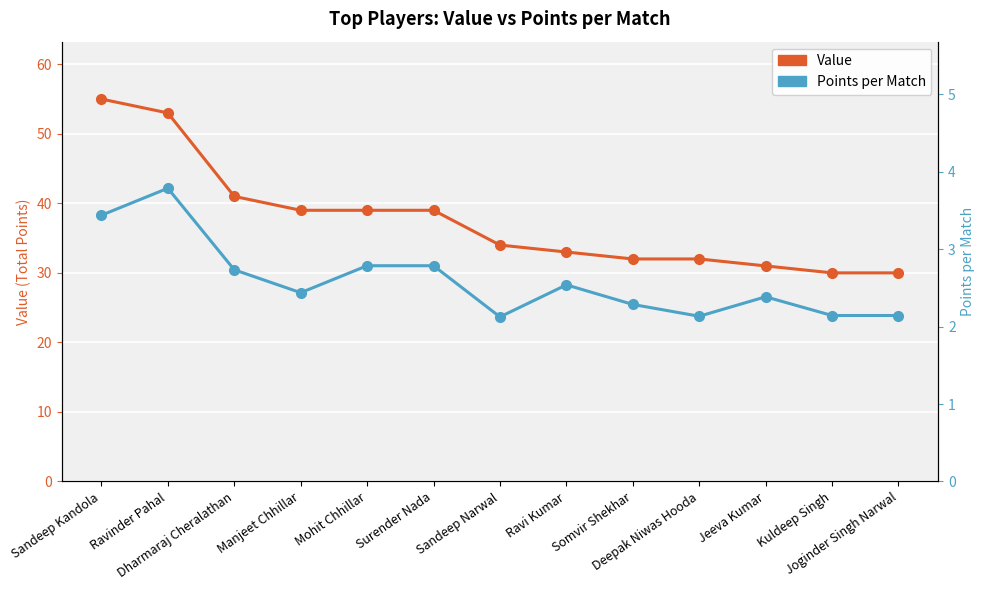

What is the approximate value of Value at Ravi Kumar?

33.0